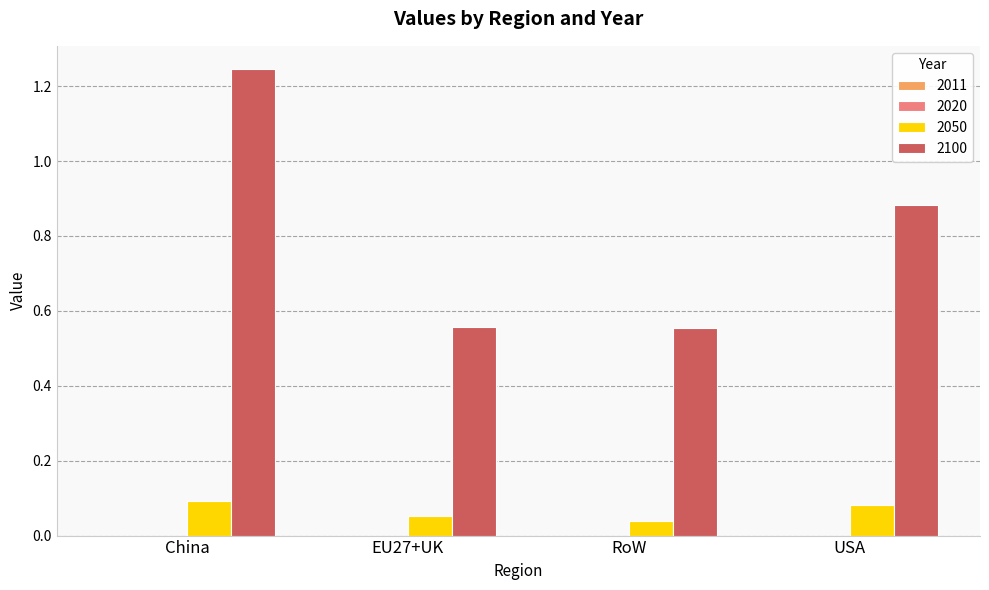

Is it true that 2100 equals 0.6 at China?

False